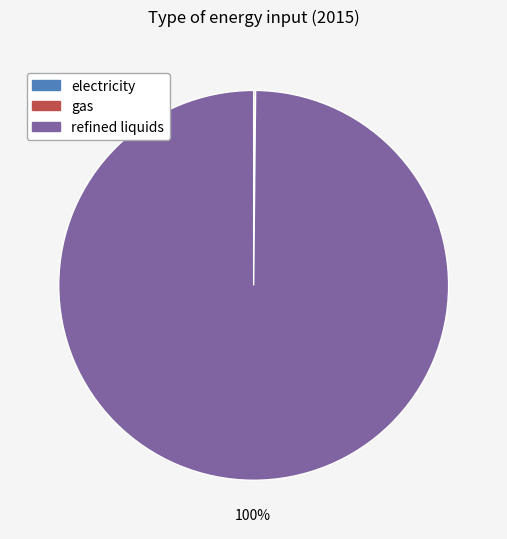

Which category has the biggest portion of the pie?

refined liquids